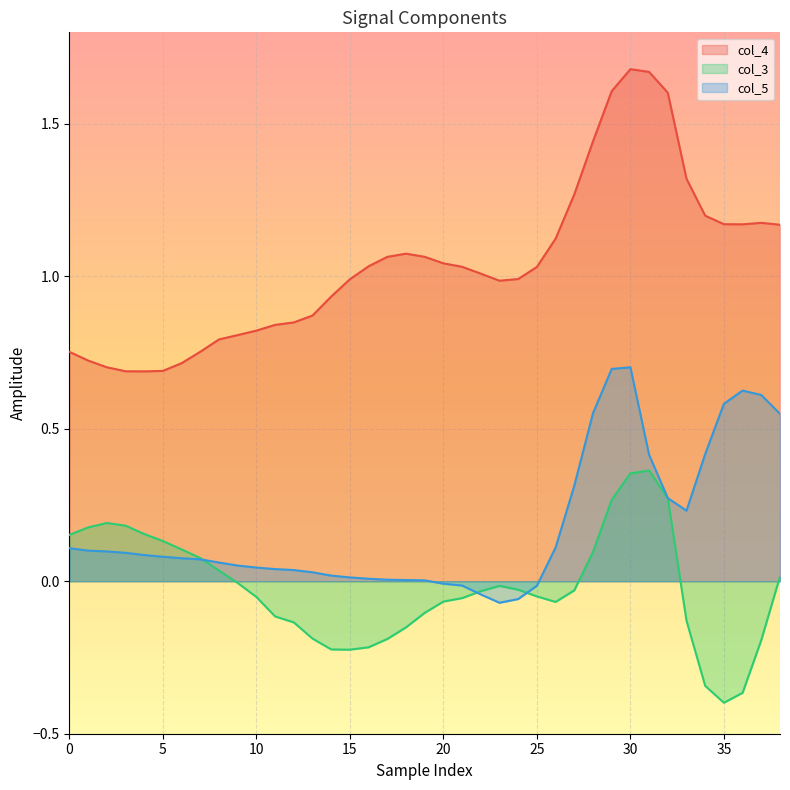

Where does the col_4 series first go above 1?

16